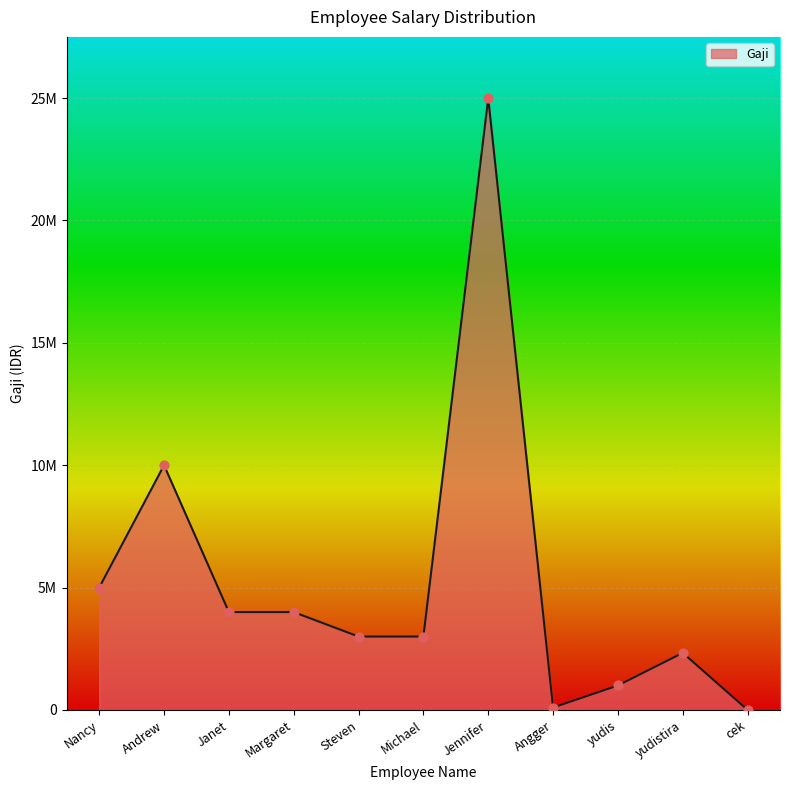

Is this an area chart (filled region under the line)?

Yes